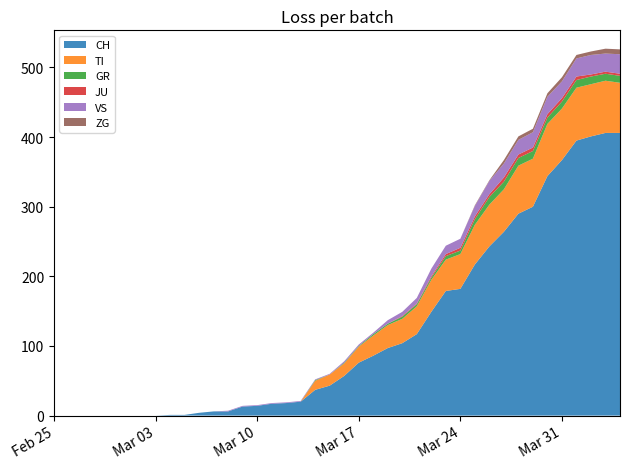

Reading left to right, what are all the values shown in this chart?

CH: 0	0	0	0	0	0	0	0	1	1	4	6	6	13	14	17	18	20	37	43	57	76	86	97	104	117	149	179	182	217	243	264	290	300	344	367	395	401	406	406
TI: 0	0	0	0	0	0	0	0	0	0	0	0	0	0	0	0	0	0	13	16	18	23	29	33	35	40	46	45	50	57	60	61	69	69	75	74	76	75	75	72
GR: 0	0	0	0	0	0	0	0	0	0	0	0	0	0	0	0	0	0	1	0	1	1	2	2	3	3	3	5	5	8	11	11	11	11	9	10	11	11	10	10
JU: 0	0	0	0	0	0	0	0	0	0	0	0	0	0	0	0	0	0	0	0	0	0	0	0	1	1	2	3	4	4	4	6	5	5	5	5	5	3	3	3
VS: 0	0	0	0	0	0	0	0	0	0	0	0	1	1	1	1	1	1	1	1	2	2	2	5	6	8	11	12	13	15	19	20	21	22	25	24	26	28	26	28
ZG: 0	0	0	0	0	0	0	0	0	0	0	0	0	0	0	0	0	0	0	0	0	0	0	0	0	0	0	0	0	1	1	5	5	5	5	6	5	5	7	7